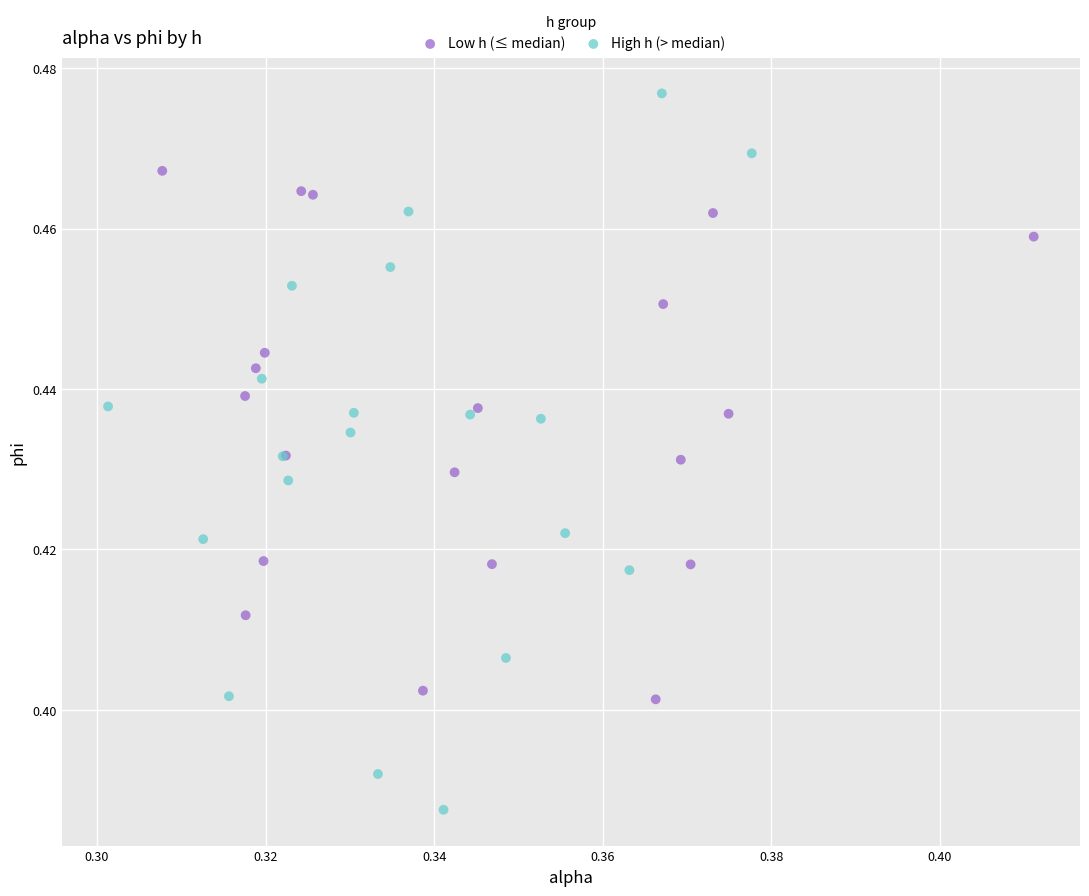

Which series reaches the minimum Y coordinate?

High h (> median)